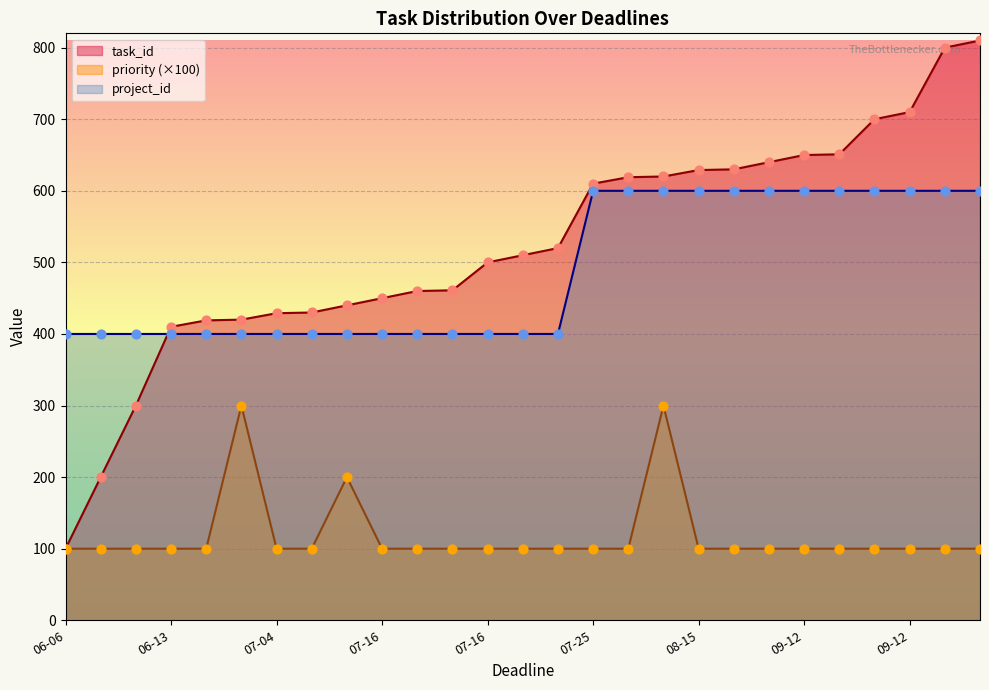

Which series reaches the minimum Y coordinate?

task_id